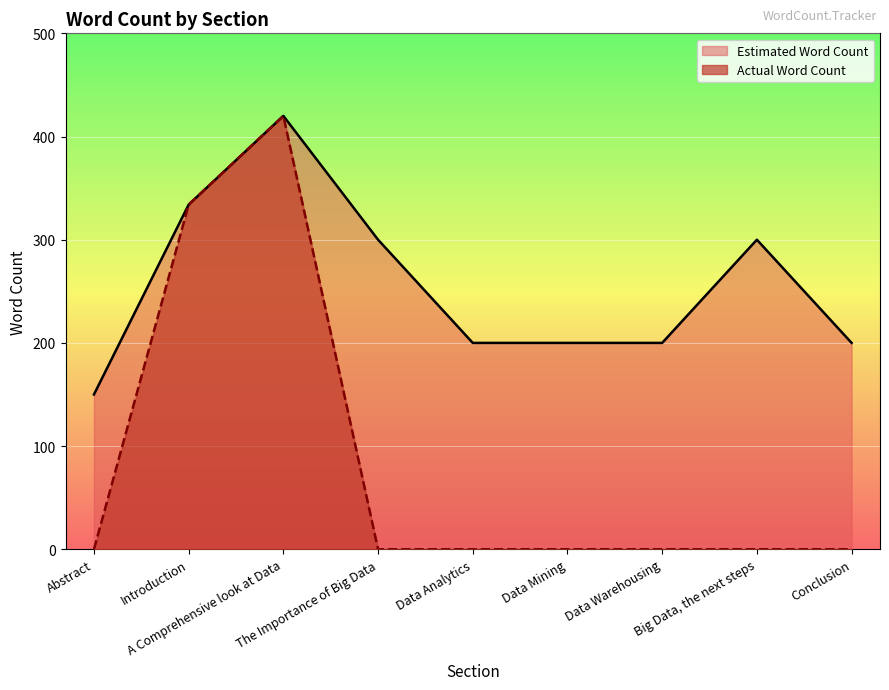

Which series has the widest spread of values?

Actual Word Count